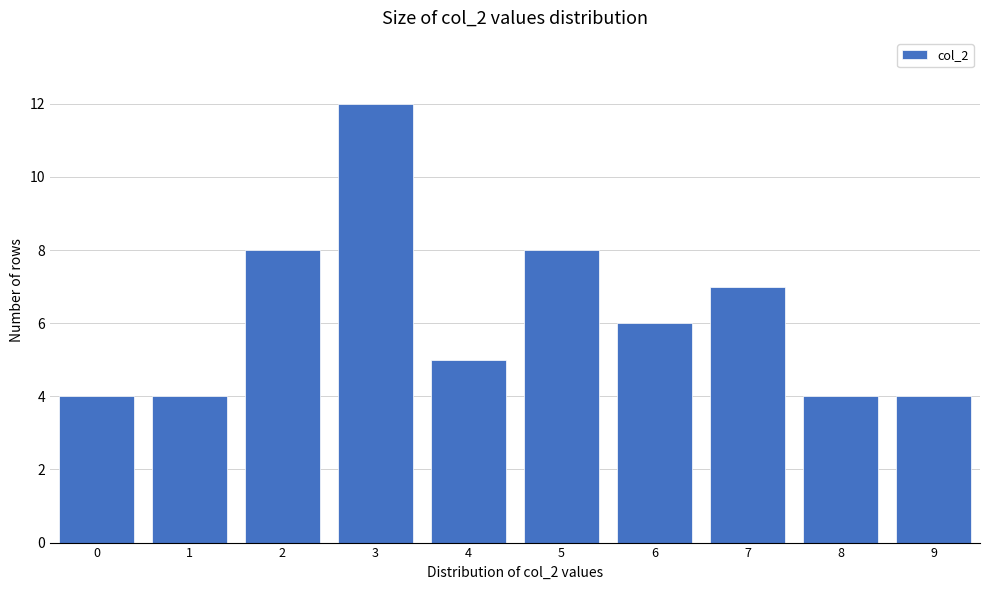

Over which range of the x-axis is the bar tallest?

2.5 to 3.5